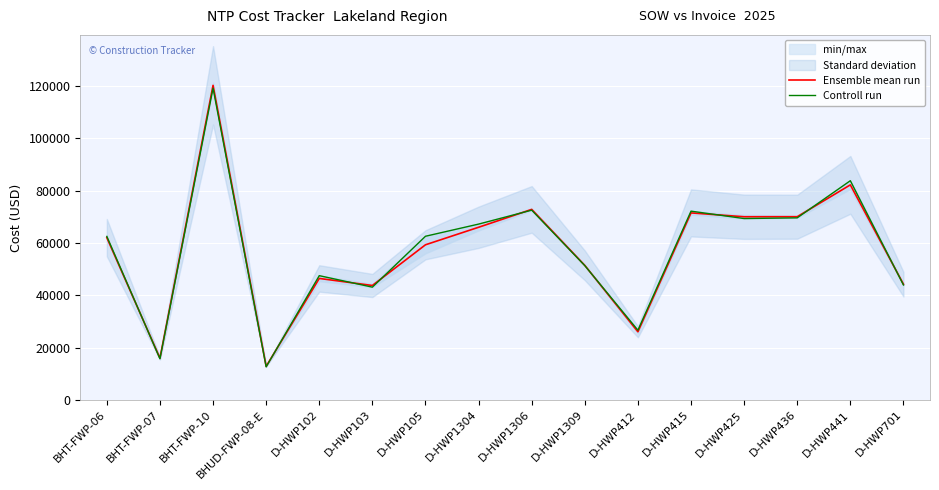

At which label is Ensemble mean run closest to 66500?

D-HWP1304